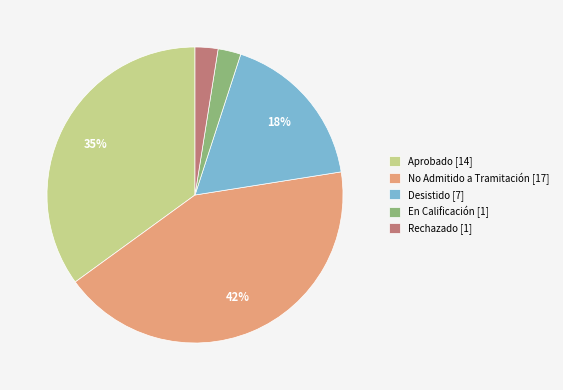

To the nearest percent, what percentage of the pie is Aprobado [14]?

35%